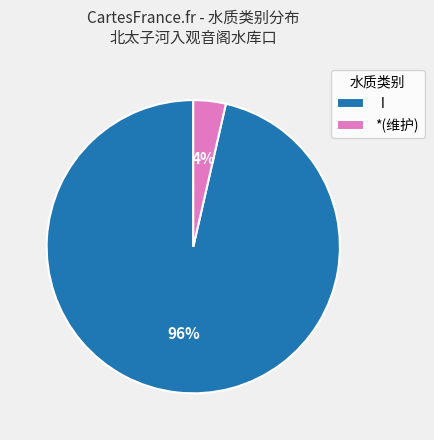

How many slices are in this pie chart?

2